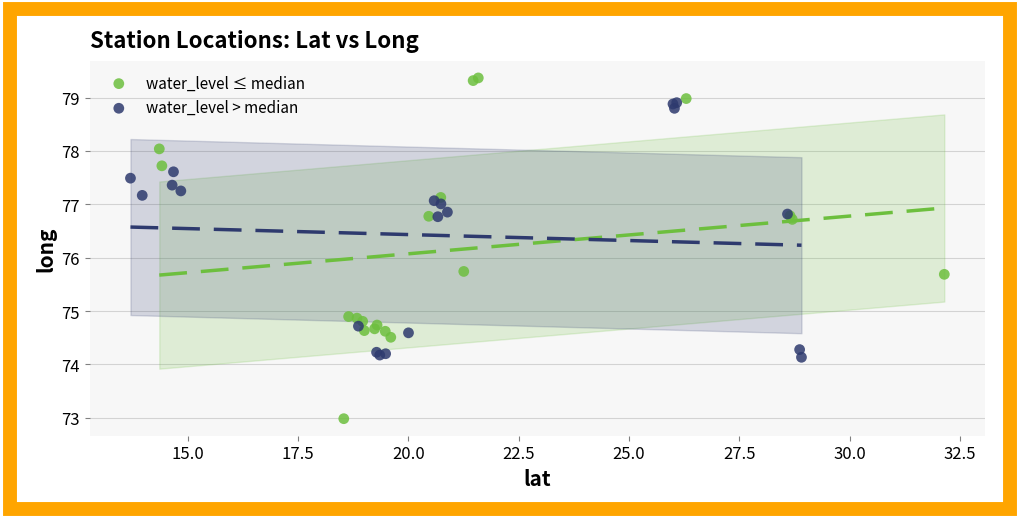

Which series reaches the maximum Y coordinate?

water_level ≤ median